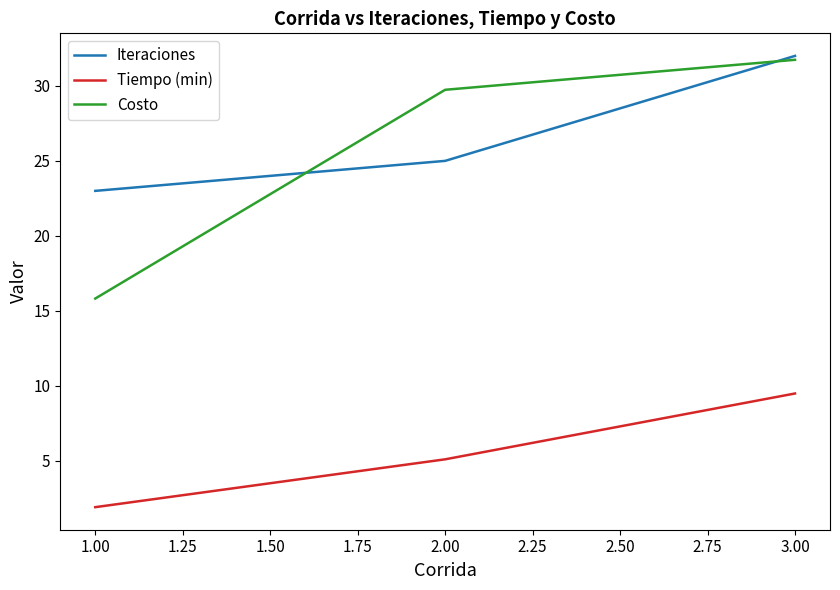

Reading left to right, what are all the values shown in this chart?

Iteraciones: 1.00=23.0	2.00=25.0	3.00=32.0
Tiempo (min): 1.00=1.9	2.00=5.1	3.00=9.5
Costo: 1.00=15.8	2.00=29.7	3.00=31.7